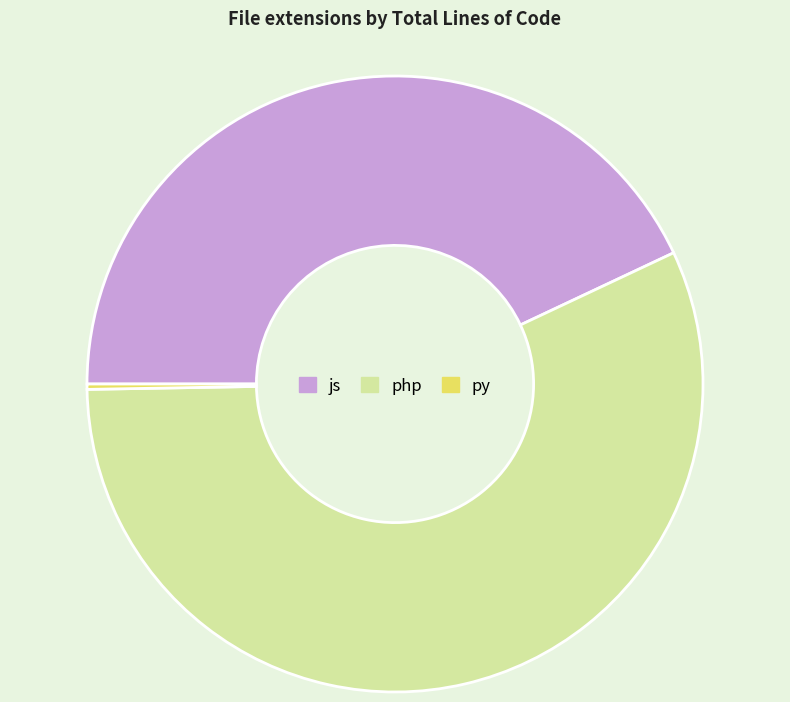

What is the majority slice?

php